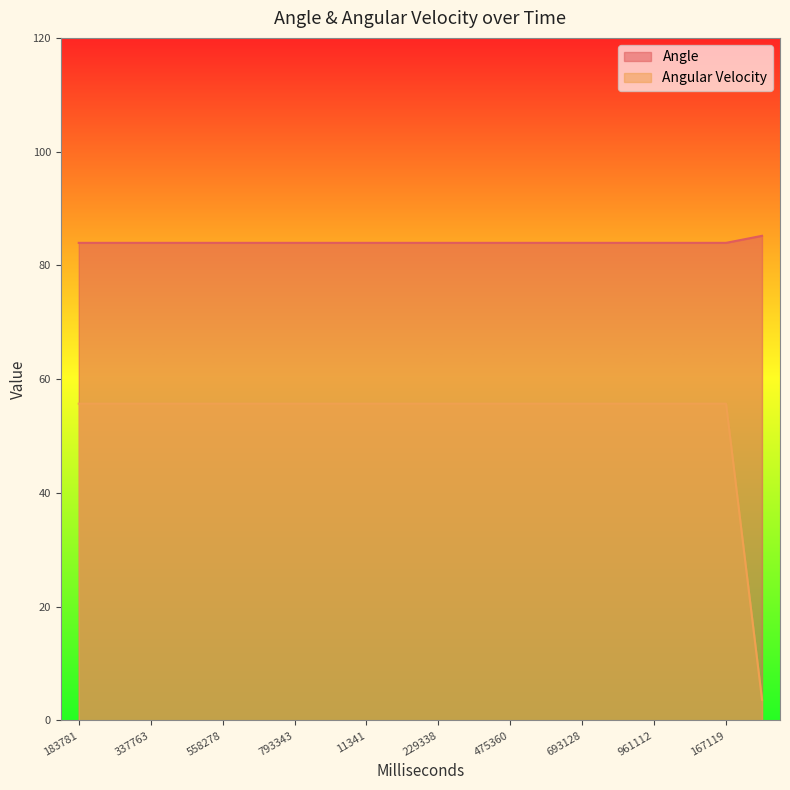

Which series changed the most between 897385 and 364362?

Angle